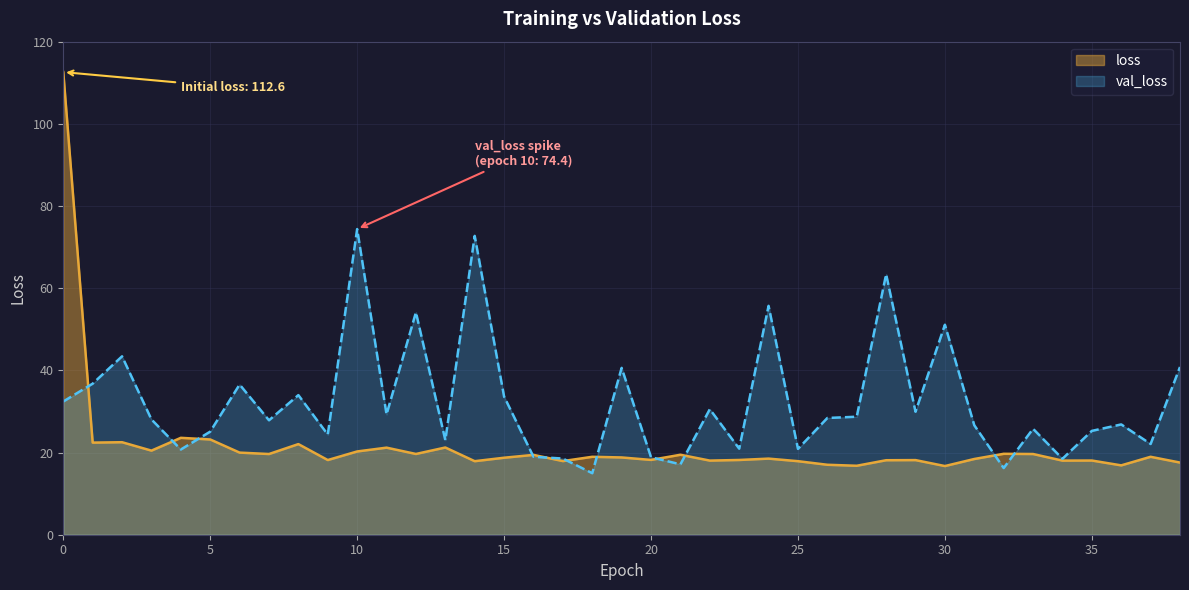

Rank the series by their average value, from lowest to highest.

loss, val_loss